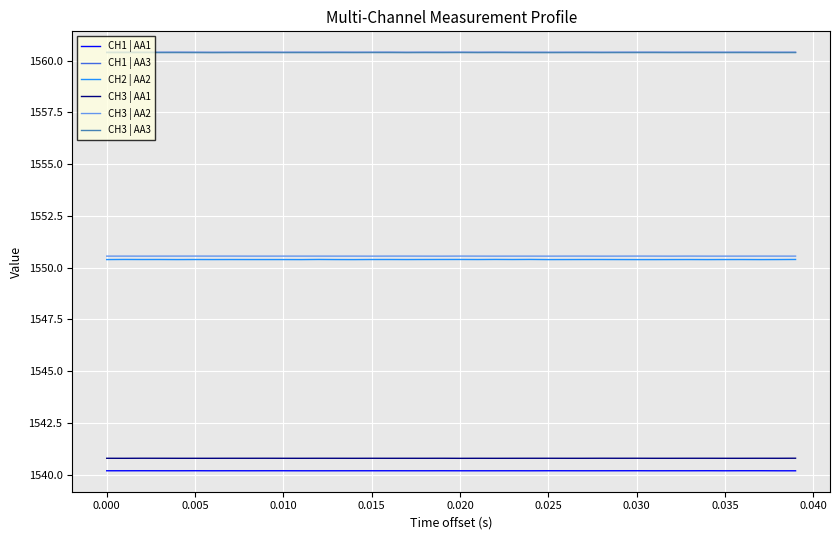

In CH2 | AA2, how many points are higher than both neighbors (excluding endpoints)?

13